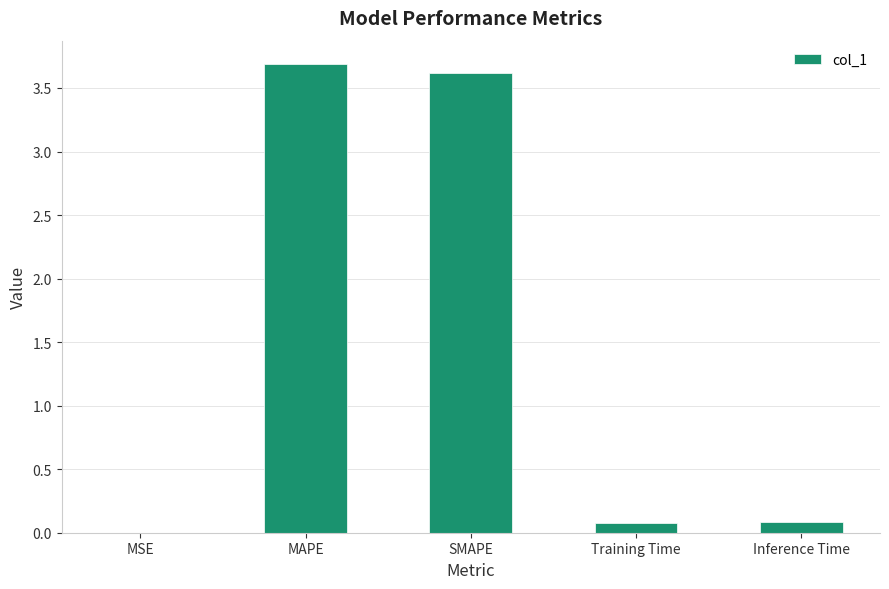

The value at MSE is 0.0. True or false?

True